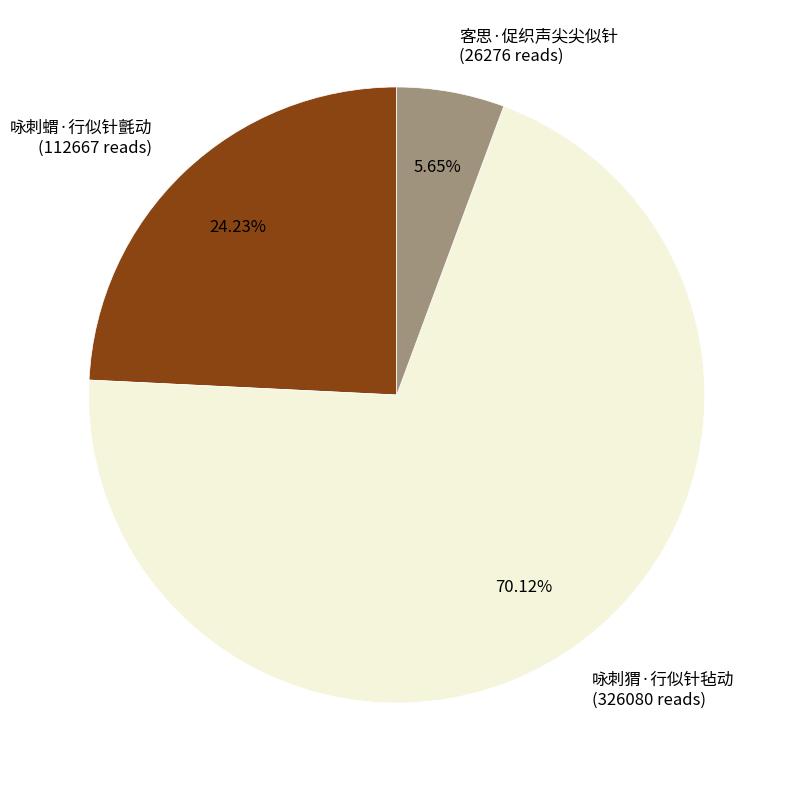

Rank the categories by value from highest to lowest.

咏刺猬·行似针毡动, 咏刺蝟·行似针氈动, 客思·促织声尖尖似针